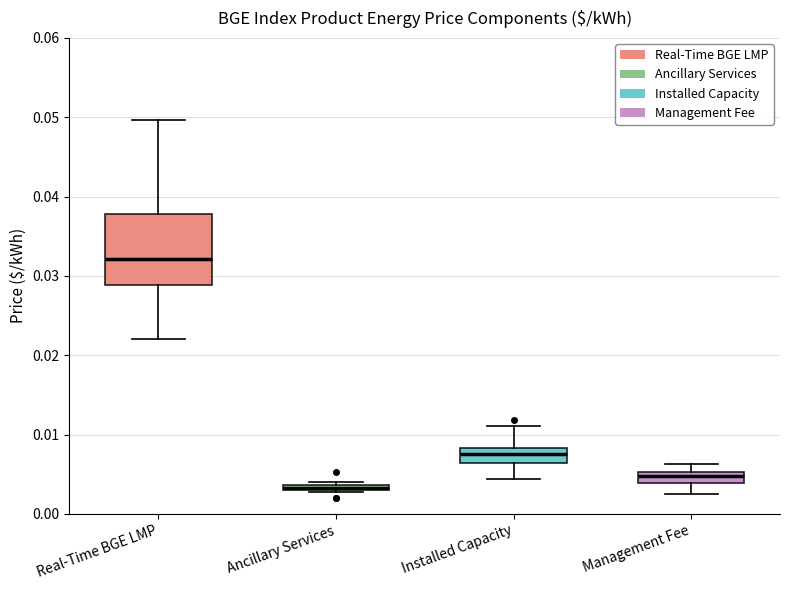

Which box is the tallest, from its lower edge to its upper edge?

Real-Time BGE LMP